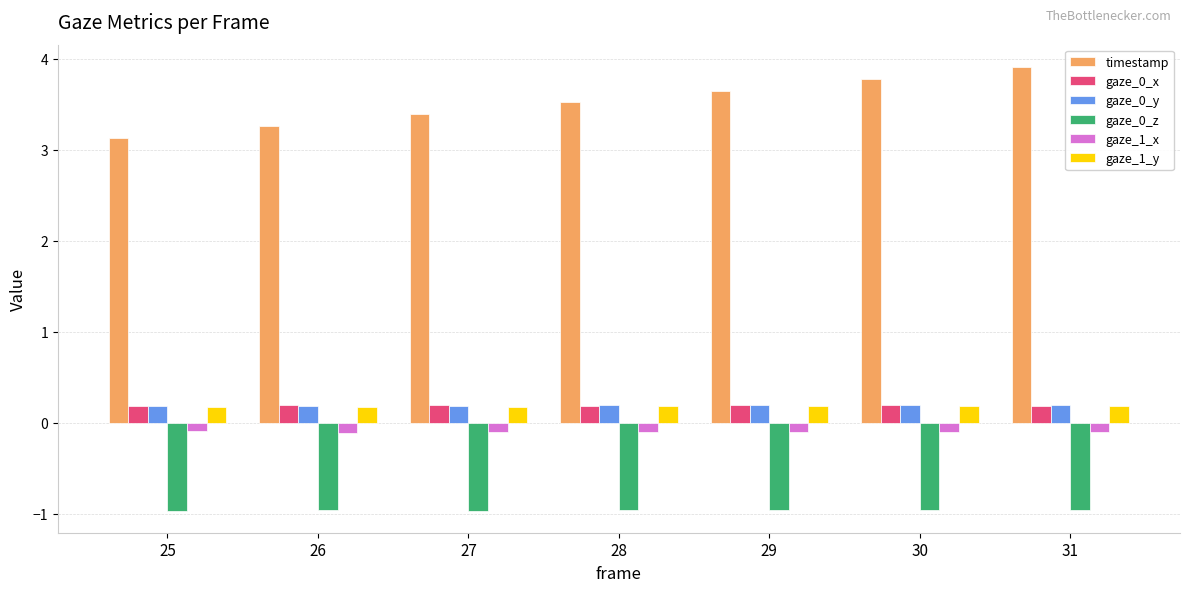

Reading left to right, list all the values displayed in this chart.

timestamp: 3.1	3.3	3.4	3.5	3.7	3.8	3.9
gaze_0_x: 0.2	0.2	0.2	0.2	0.2	0.2	0.2
gaze_0_y: 0.2	0.2	0.2	0.2	0.2	0.2	0.2
gaze_0_z: -1.0	-1.0	-1.0	-1.0	-1.0	-1.0	-1.0
gaze_1_x: -0.1	-0.1	-0.1	-0.1	-0.1	-0.1	-0.1
gaze_1_y: 0.2	0.2	0.2	0.2	0.2	0.2	0.2